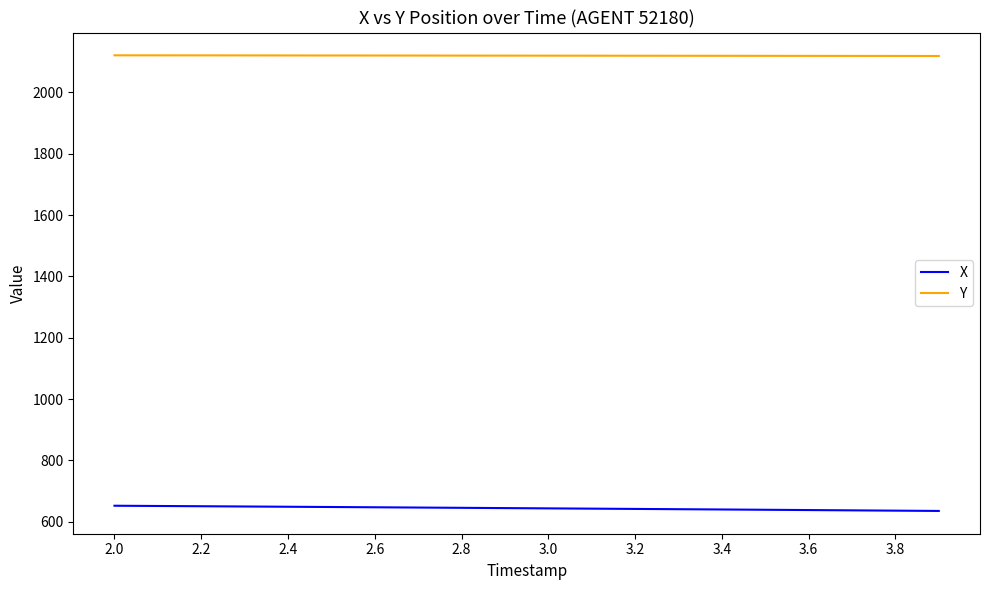

Does the chart have visible grid lines?

No